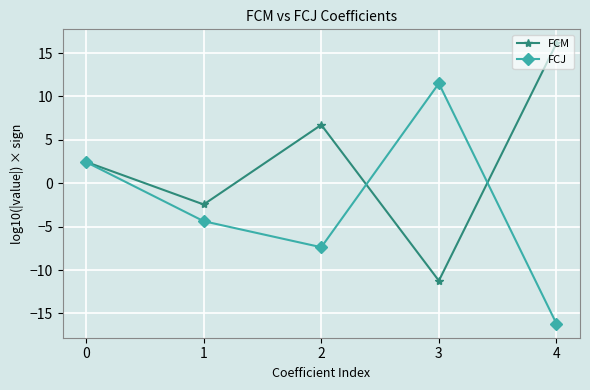

What are all the series names shown in the legend?

FCM, FCJ